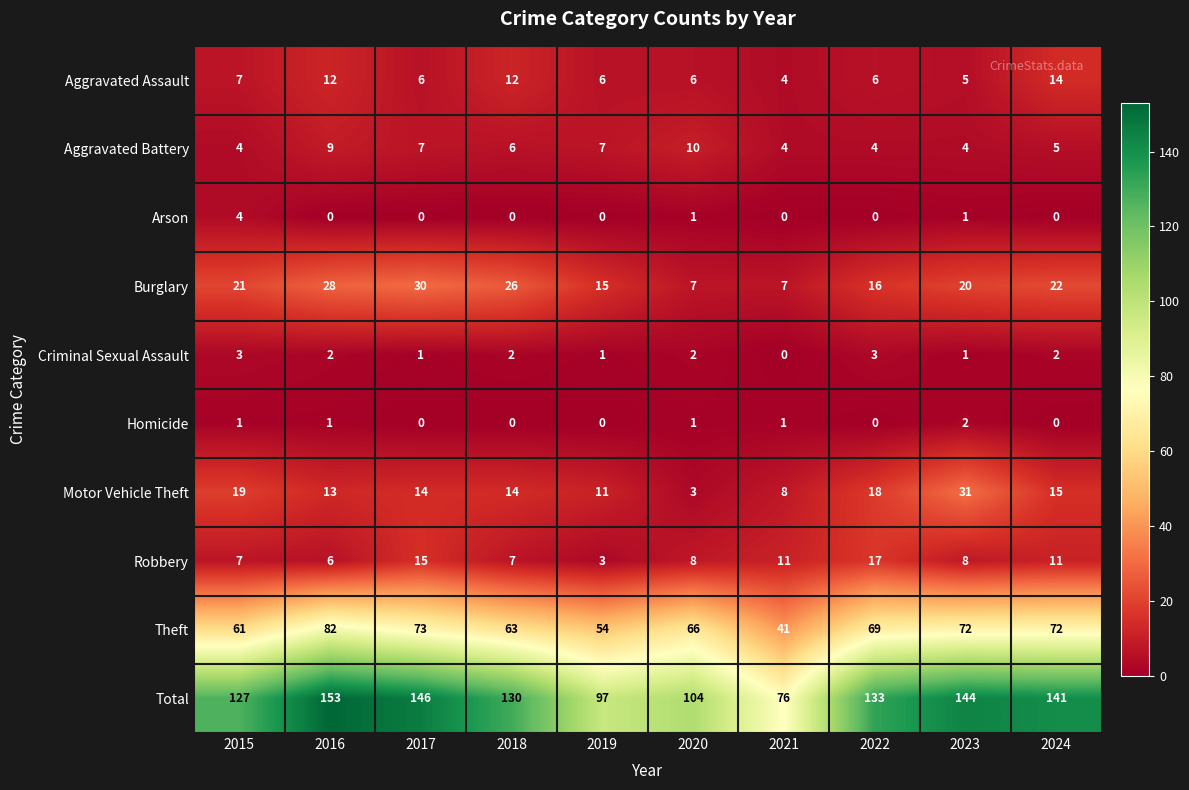

What is the difference between the highest and lowest values at 2024?

141